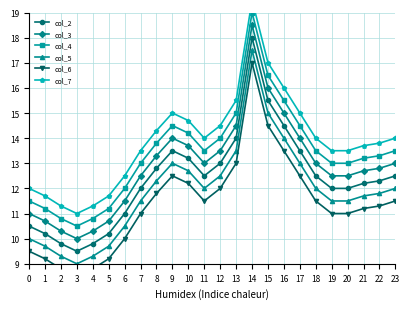

True or false: col_7 and col_3 intersect in this chart.

False